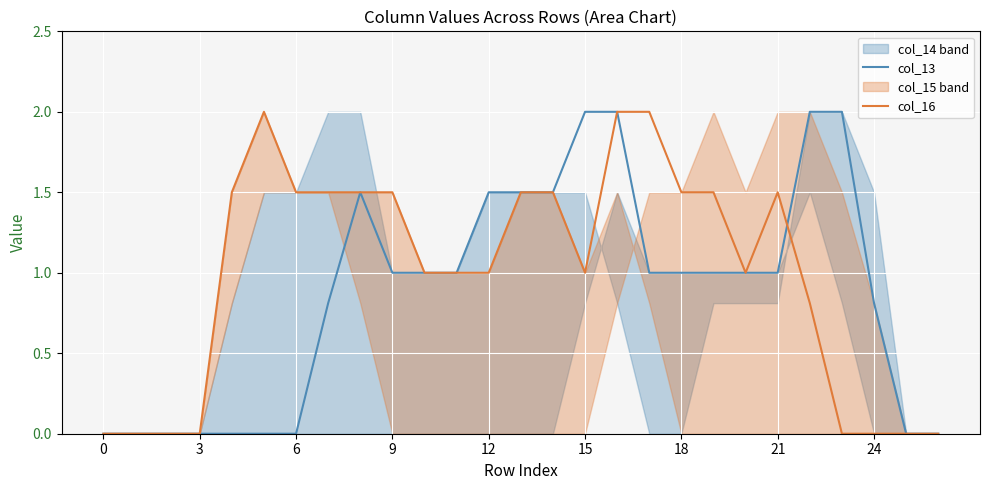

How many lines are shown in the chart?

2